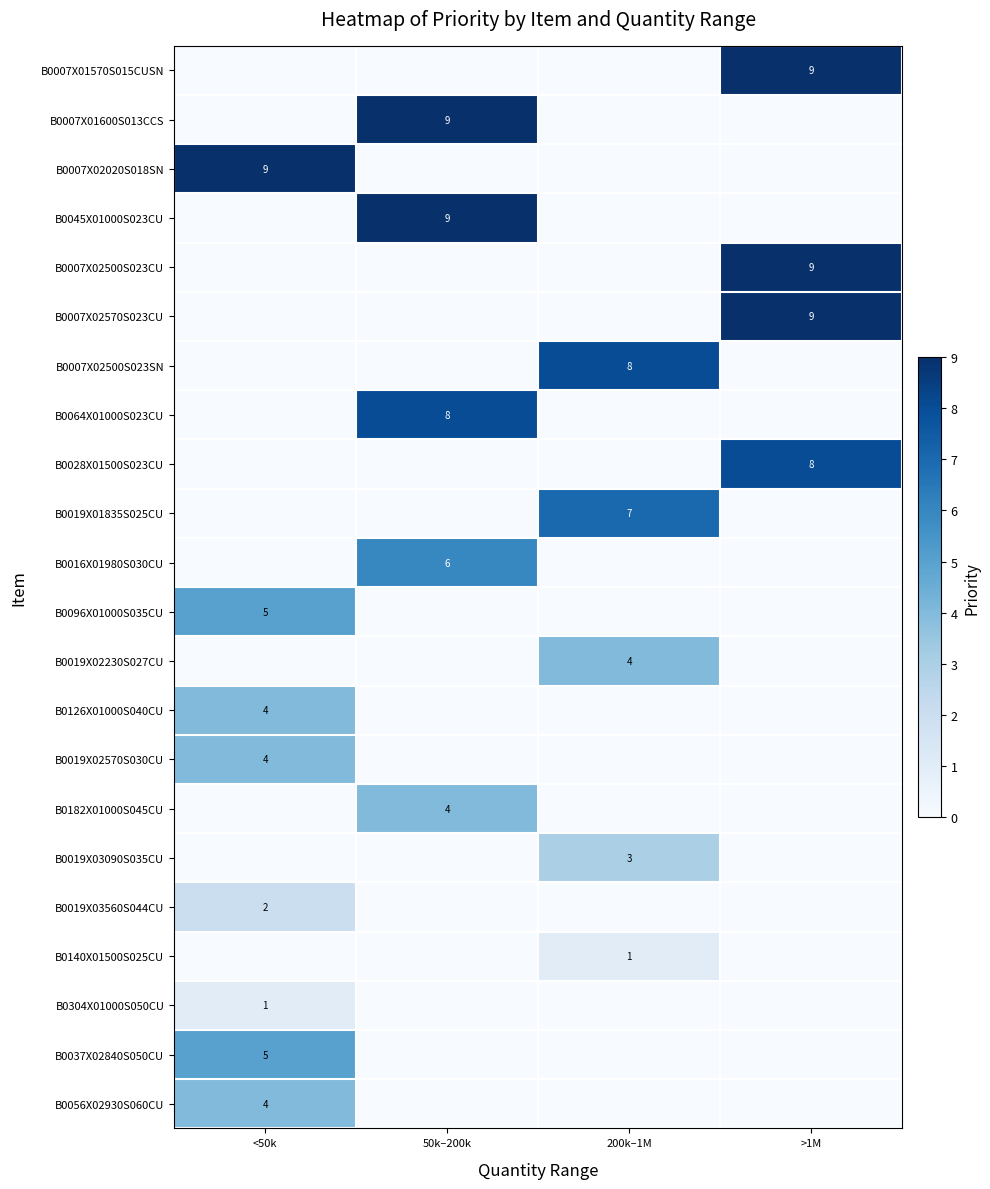

The B0126X01000S040CU series shows 4 at <50k. True or false?

True